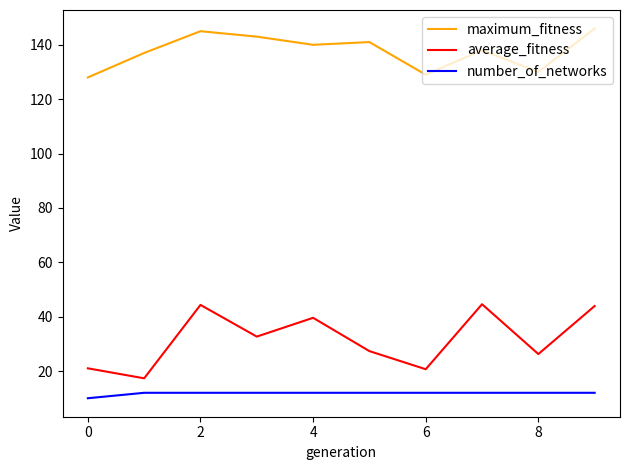

What is the average value of the average_fitness series?

31.8